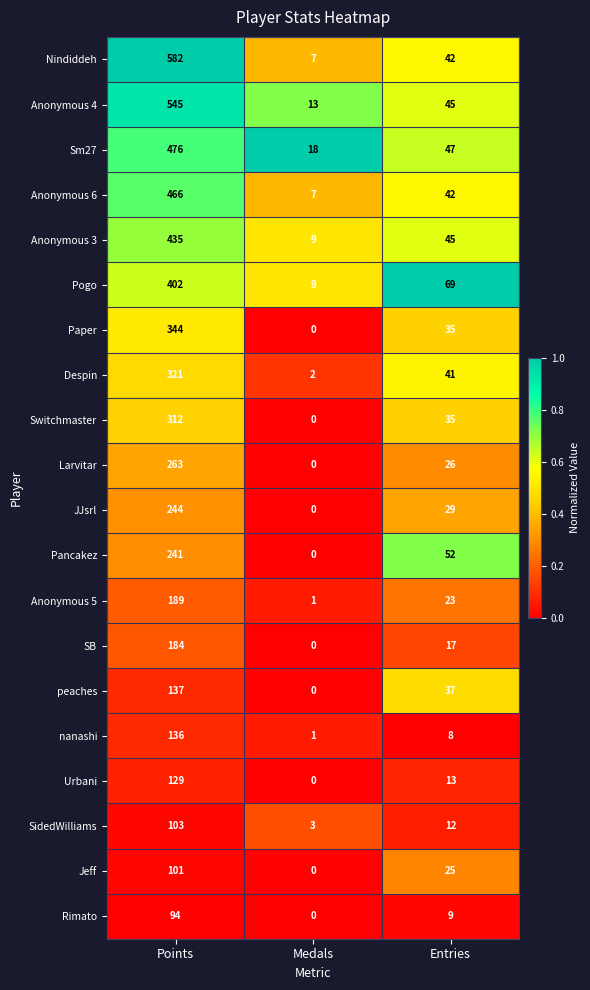

Which category has the lowest value in the Switchmaster series?

Medals